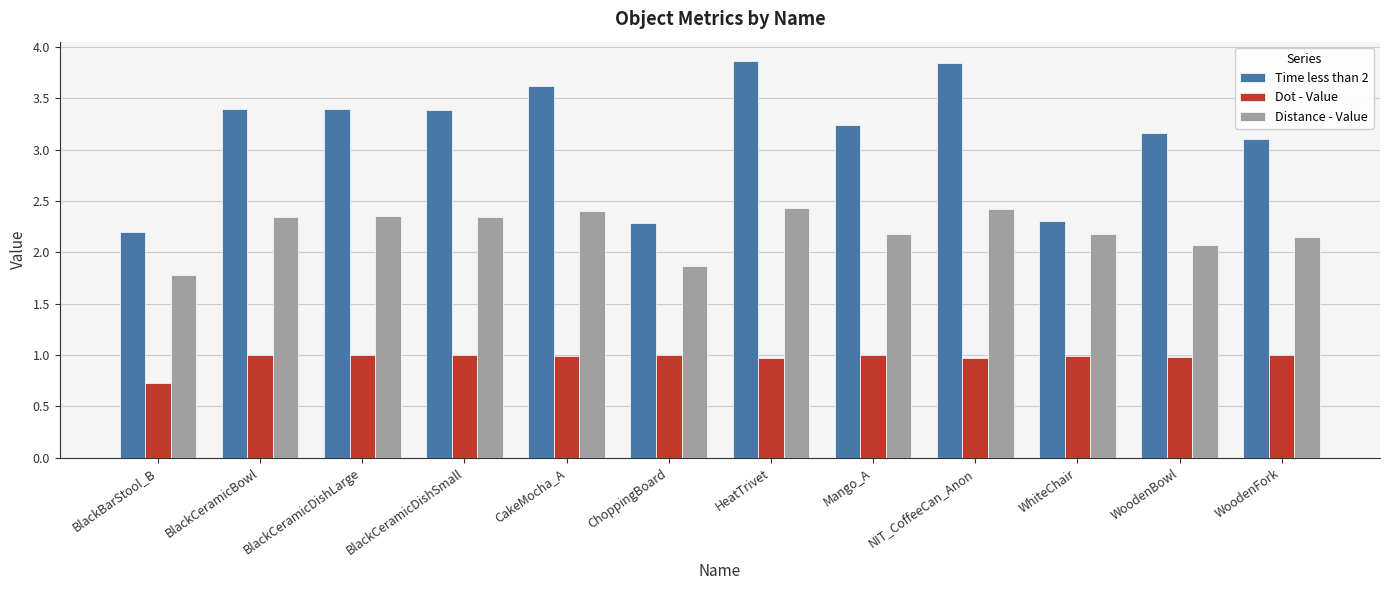

At which label does Distance - Value first exceed 2?

BlackCeramicBowl